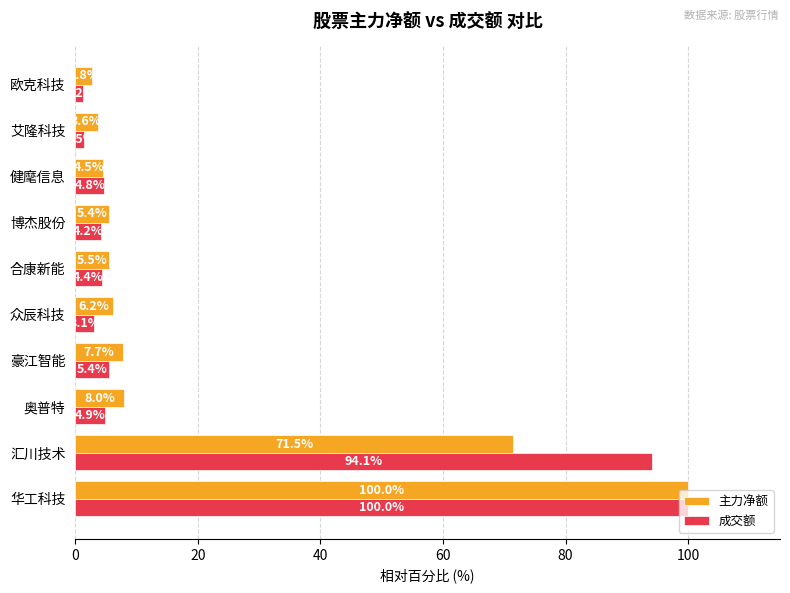

Where is 主力净额 nearest to the value 51?

汇川技术